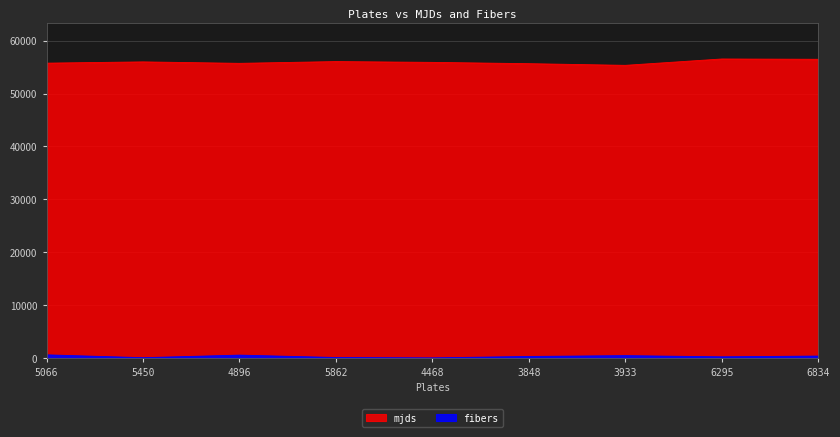

Does the chart display data point markers on the line(s)?

No